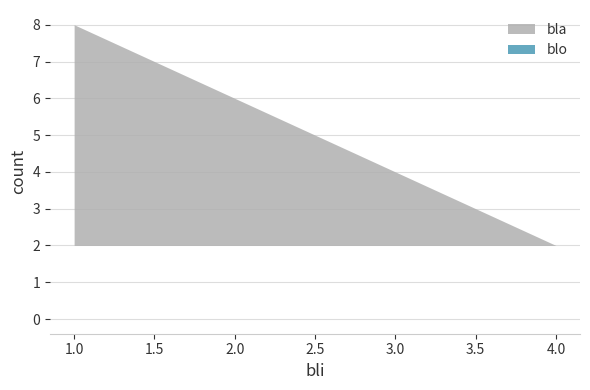

Does the chart display data point markers on the line(s)?

No